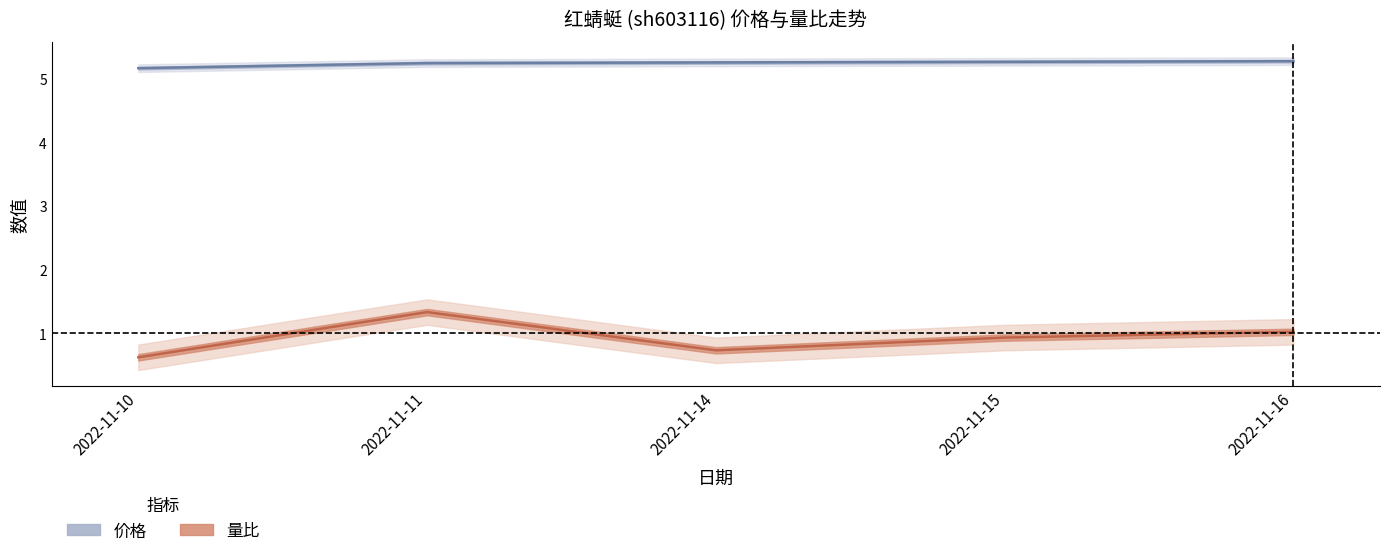

Which series has the largest range (max minus min)?

量比